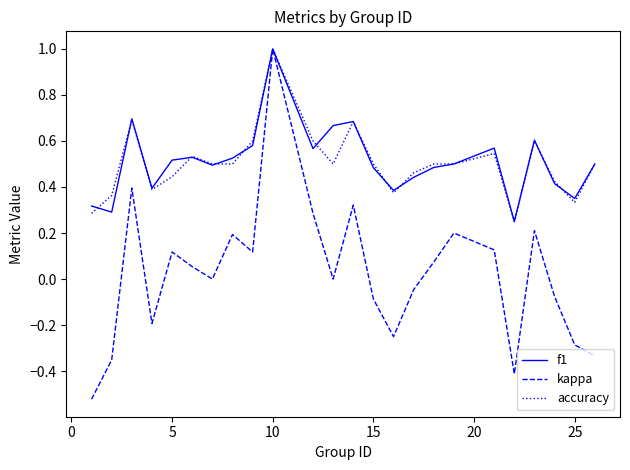

Which series has the largest range (max minus min)?

kappa